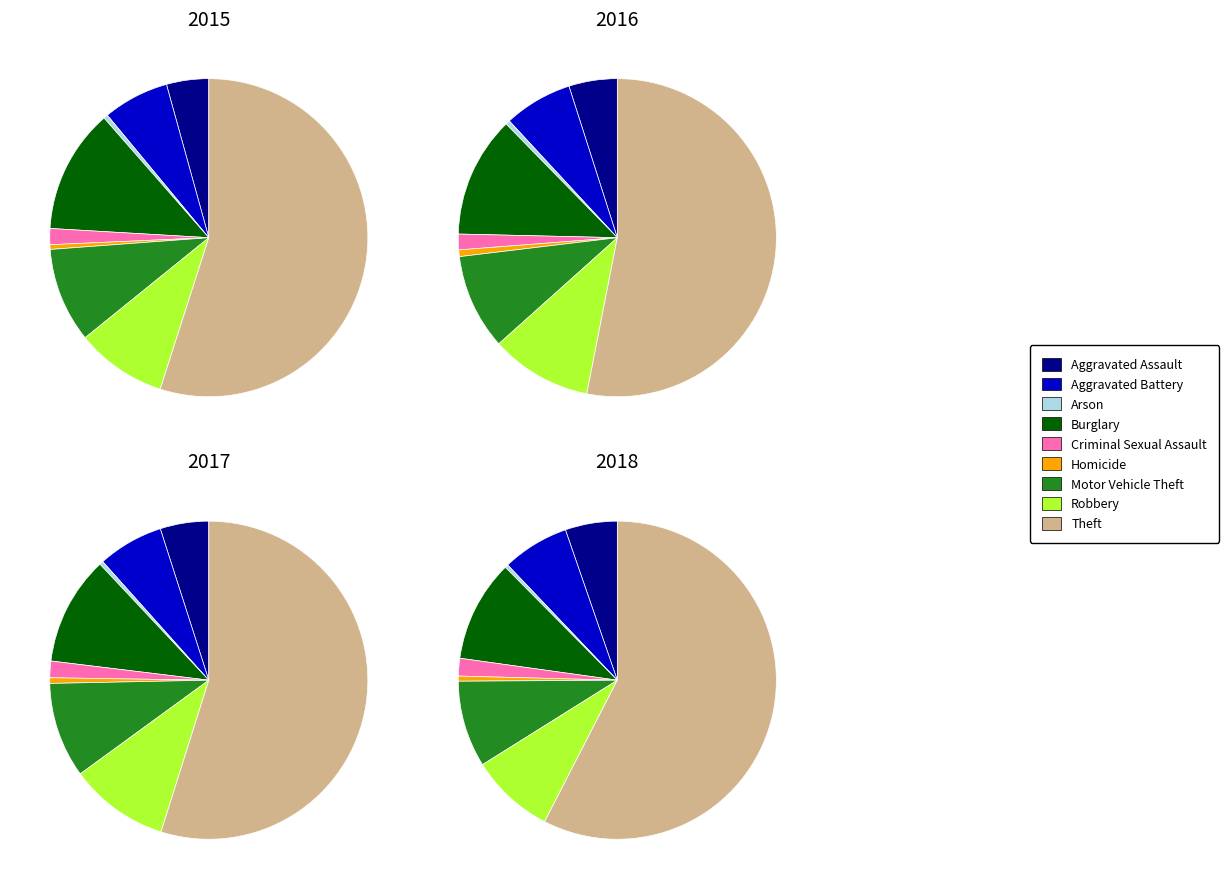

Is there any slice that represents more than half of the pie?

Yes